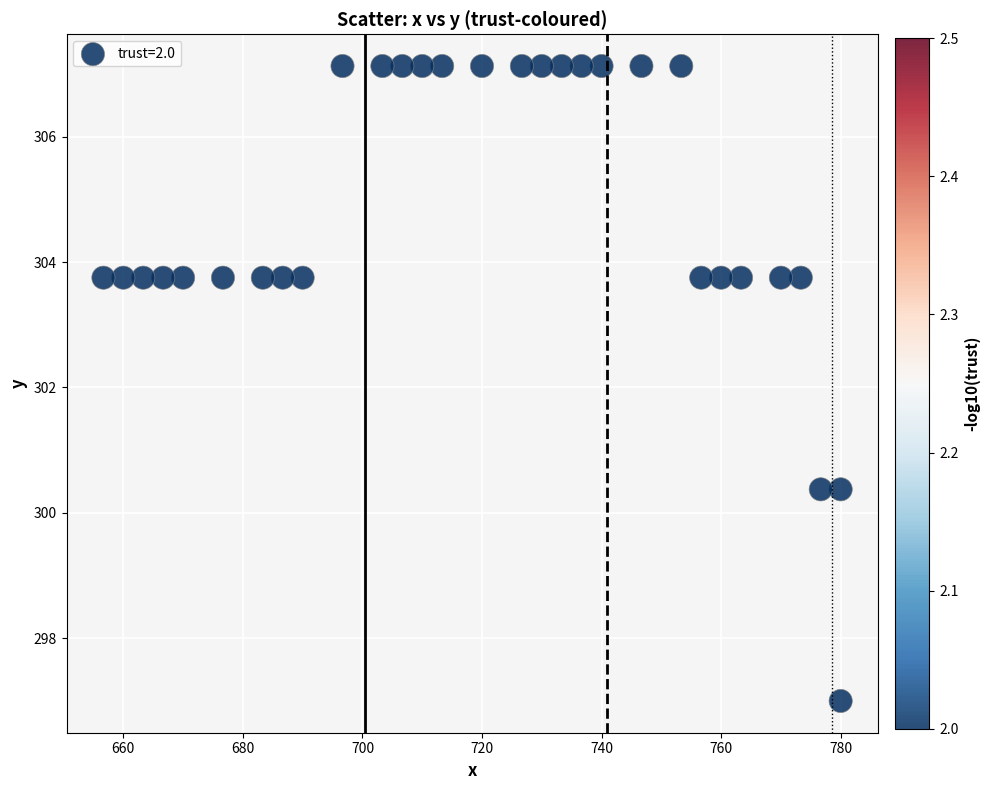

What is the range of Y values (max minus min)?

10.1